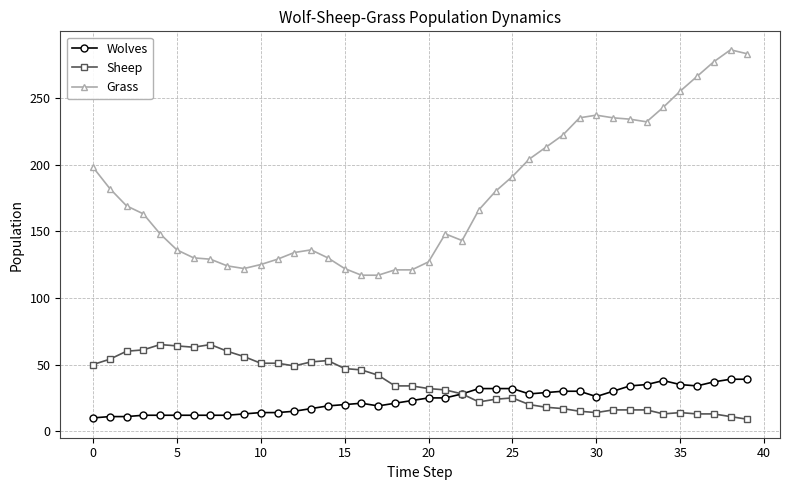

What is the smallest value displayed?

9